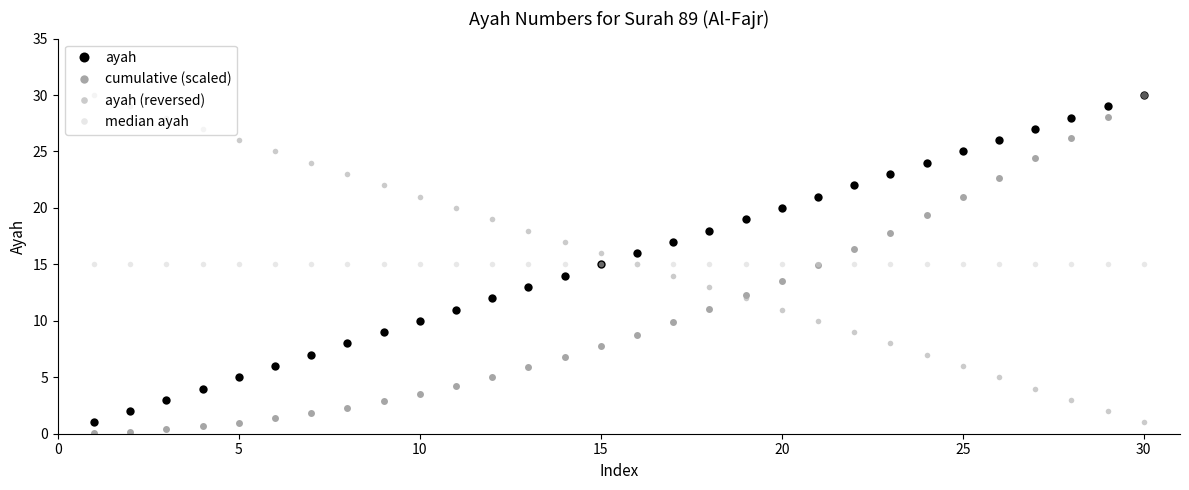

What is the value of the ayah (reversed) point at the 27th from the left?

4.0